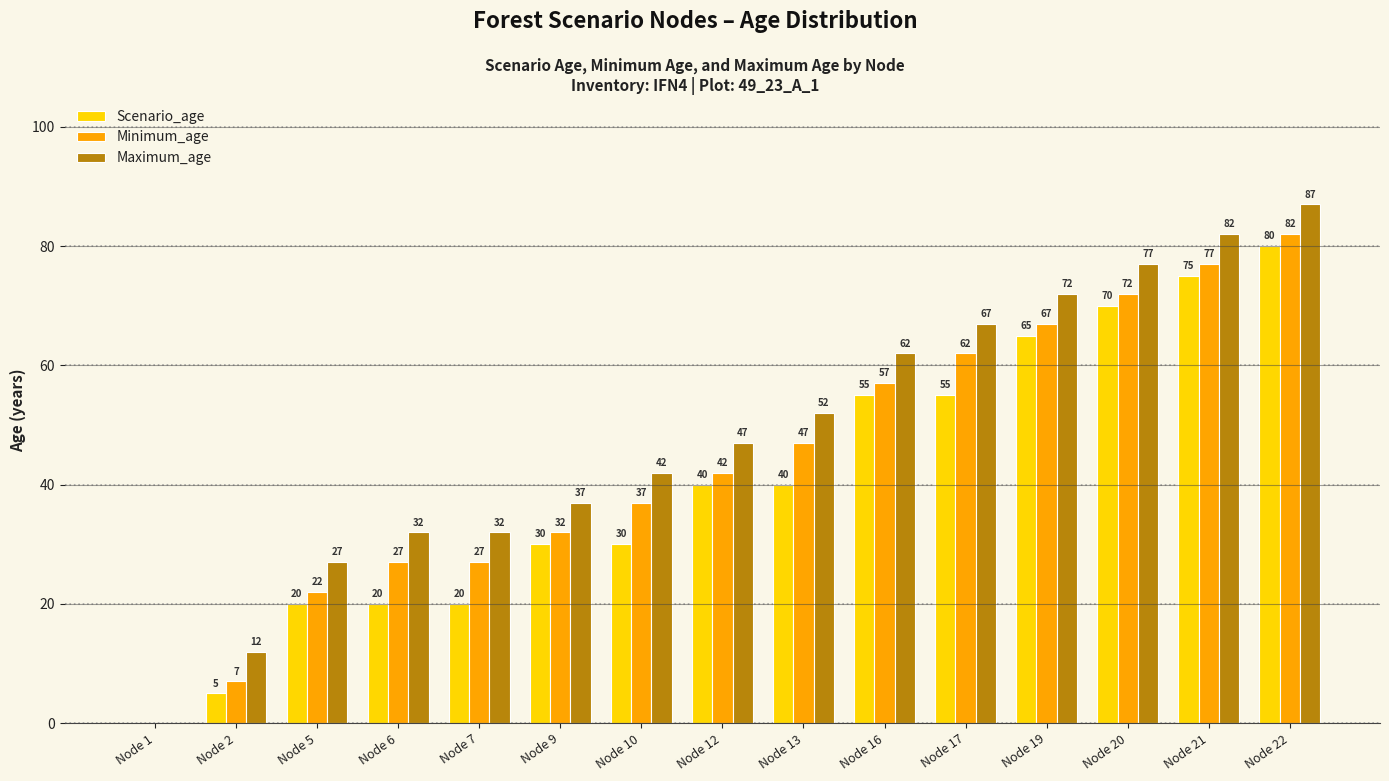

Reading left to right, what are all the values shown in this chart?

Scenario_age: Node 1=0	Node 2=5	Node 5=20	Node 6=20	Node 7=20	Node 9=30	Node 10=30	Node 12=40	Node 13=40	Node 16=55	Node 17=55	Node 19=65	Node 20=70	Node 21=75	Node 22=80
Minimum_age: Node 1=0	Node 2=7	Node 5=22	Node 6=27	Node 7=27	Node 9=32	Node 10=37	Node 12=42	Node 13=47	Node 16=57	Node 17=62	Node 19=67	Node 20=72	Node 21=77	Node 22=82
Maximum_age: Node 1=0	Node 2=12	Node 5=27	Node 6=32	Node 7=32	Node 9=37	Node 10=42	Node 12=47	Node 13=52	Node 16=62	Node 17=67	Node 19=72	Node 20=77	Node 21=82	Node 22=87